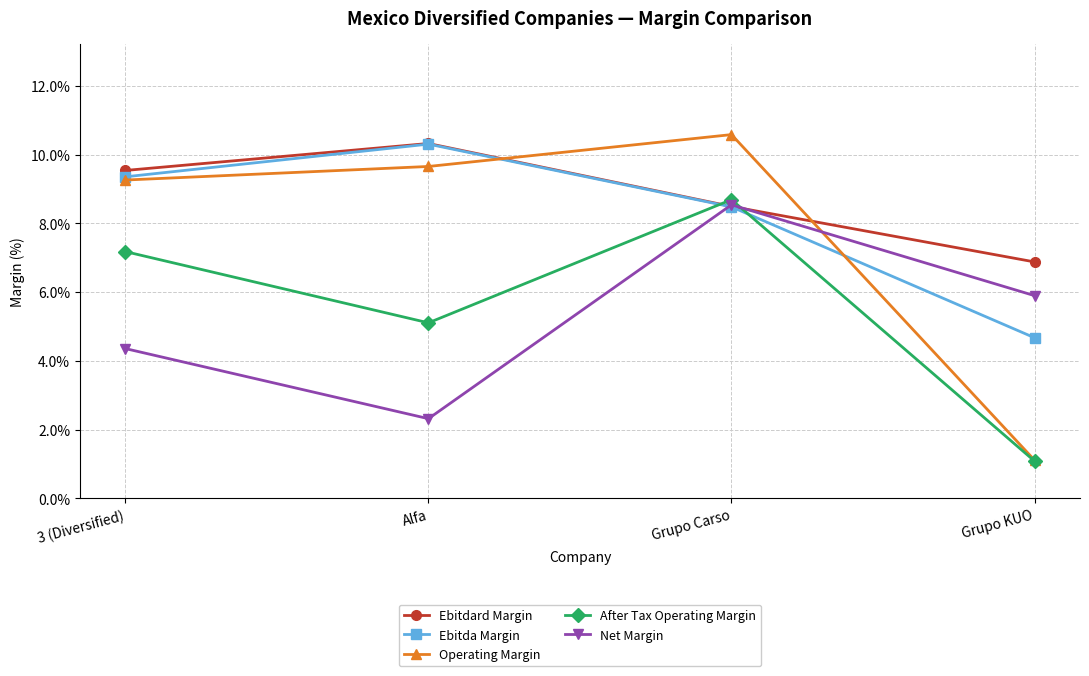

Does the chart have visible grid lines?

Yes